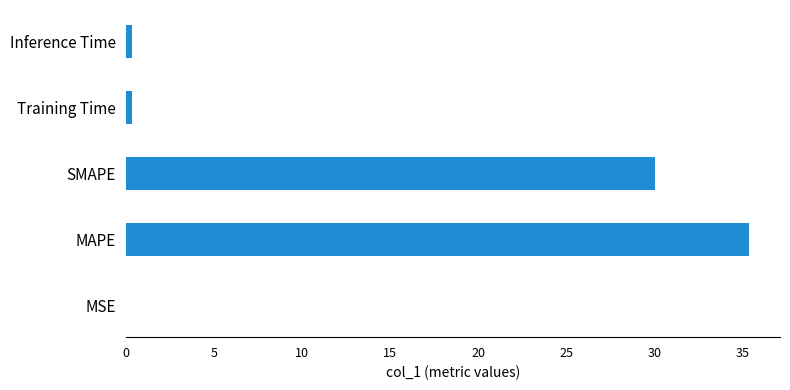

Are the bars horizontal?

Yes